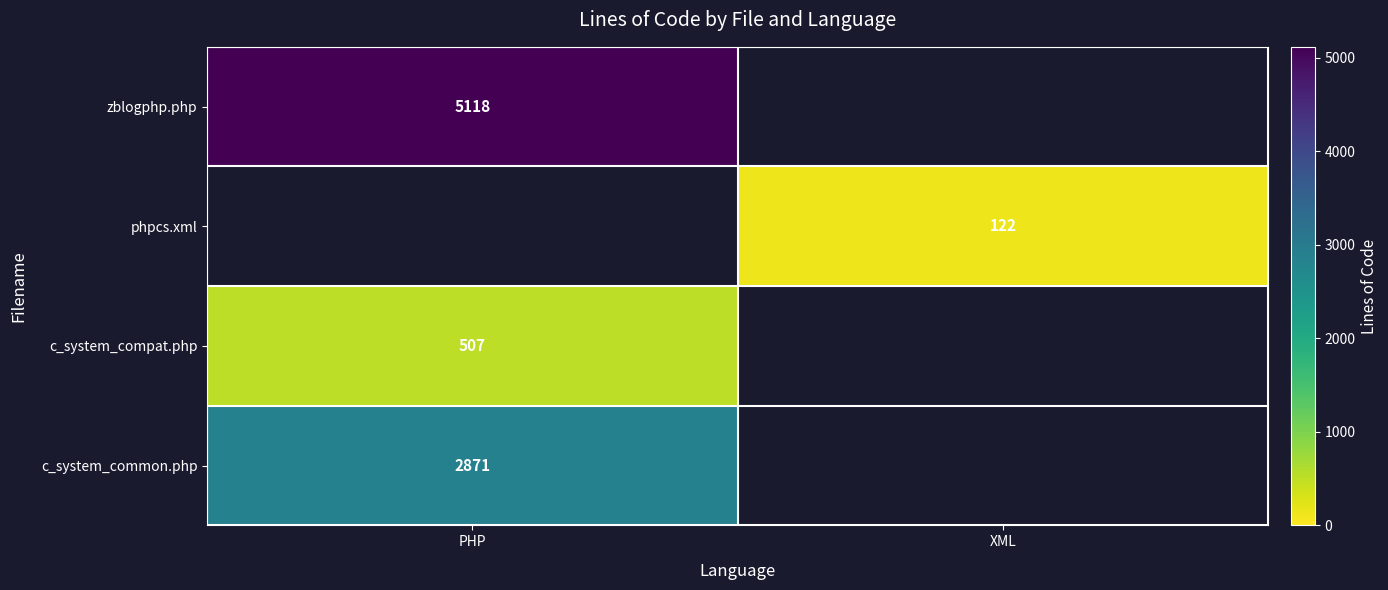

At how many categories does at least one series exceed 239?

1